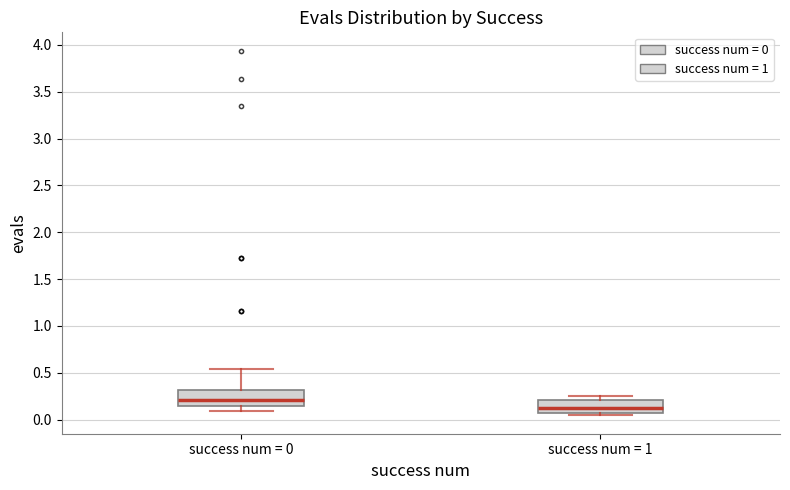

Which box has the lowest median line?

success num = 1